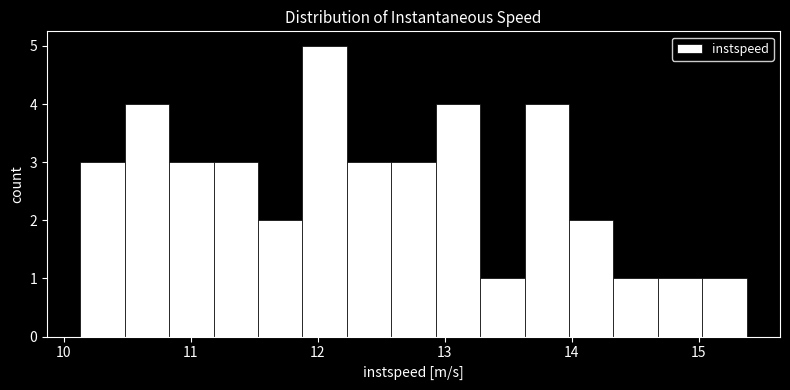

Read against the x-axis, roughly where is the centre of the tallest bar?

12.1